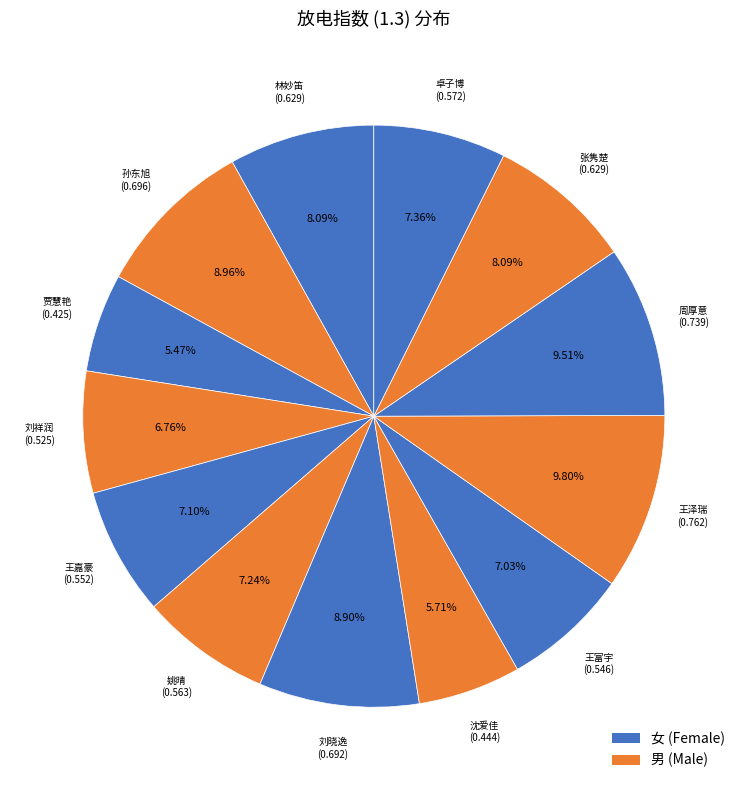

What portion of the pie excludes 王嘉豪?

92.9%